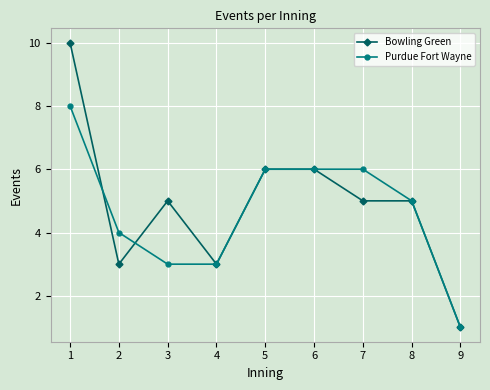

Count the number of categories in the chart.

9